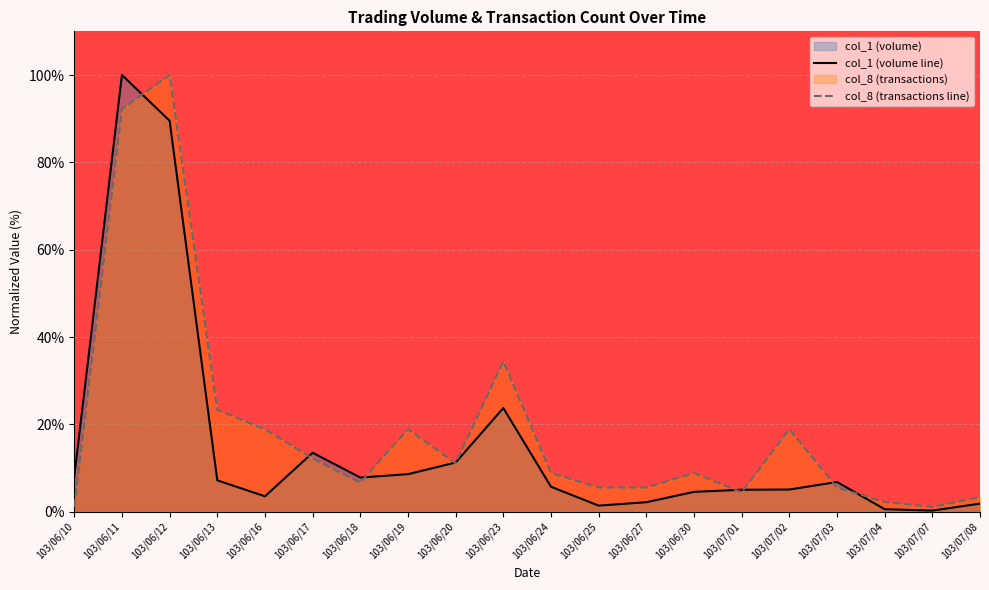

What is the maximum value for col_8 (transactions line)?

100.0